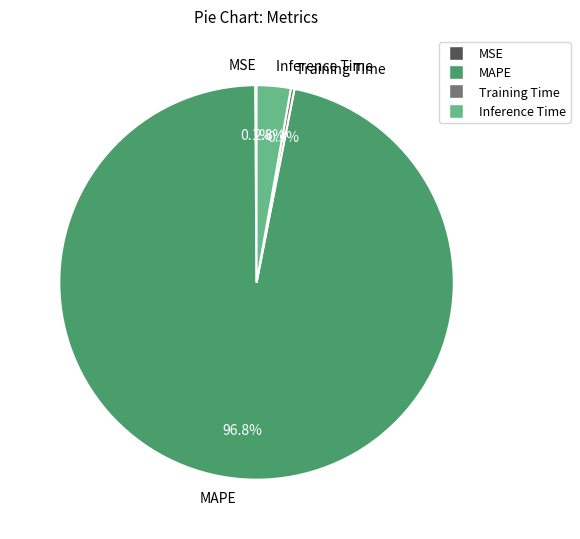

What is the largest slice in the pie chart?

MAPE